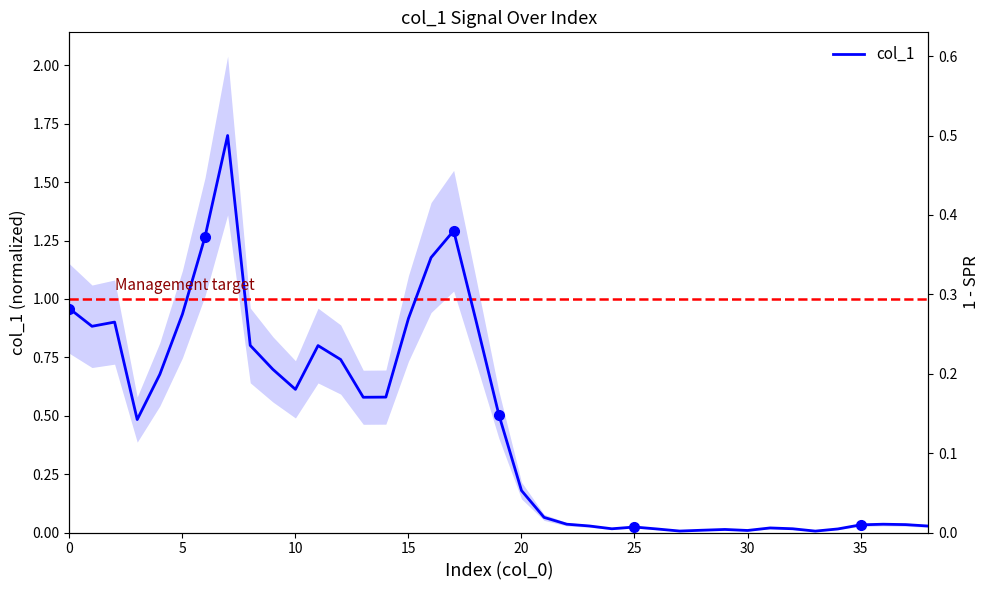

How many interior local valleys (lower than both neighbors) does the data have?

8